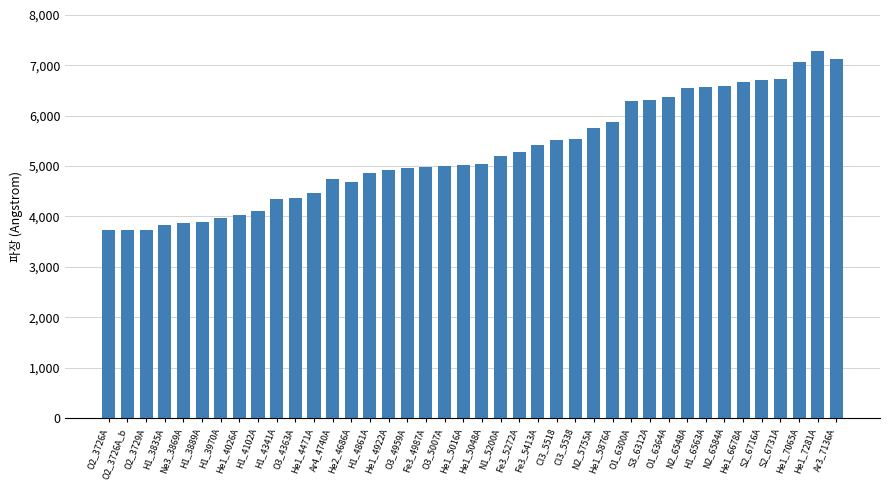

Between H1_3835A and He1_7281A, which is larger?

He1_7281A